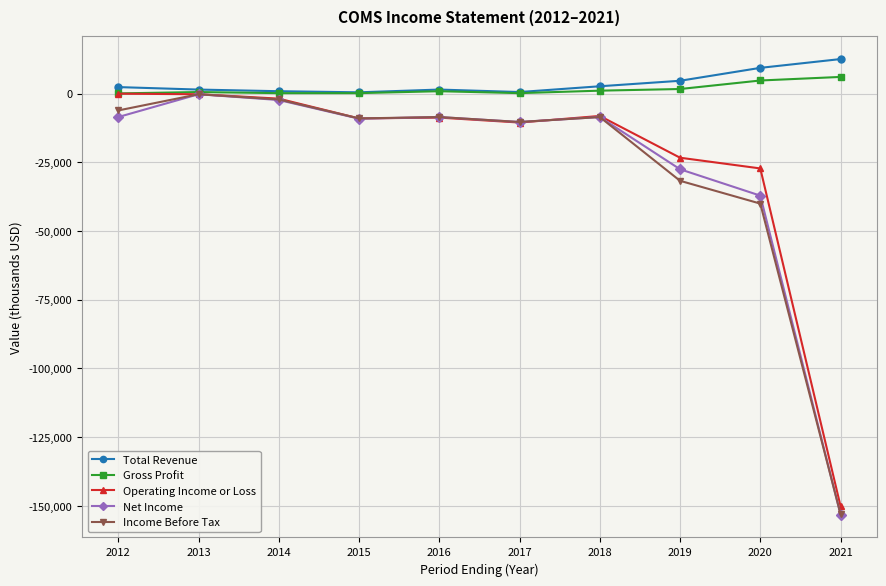

What is the maximum value shown in the chart?

12600